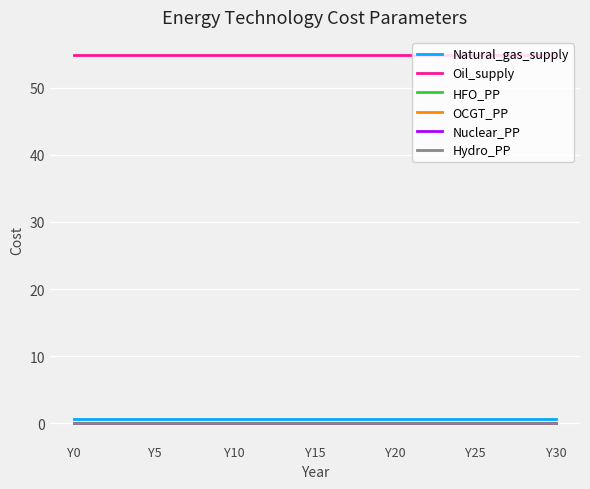

Which series has the largest total across all categories?

Oil_supply